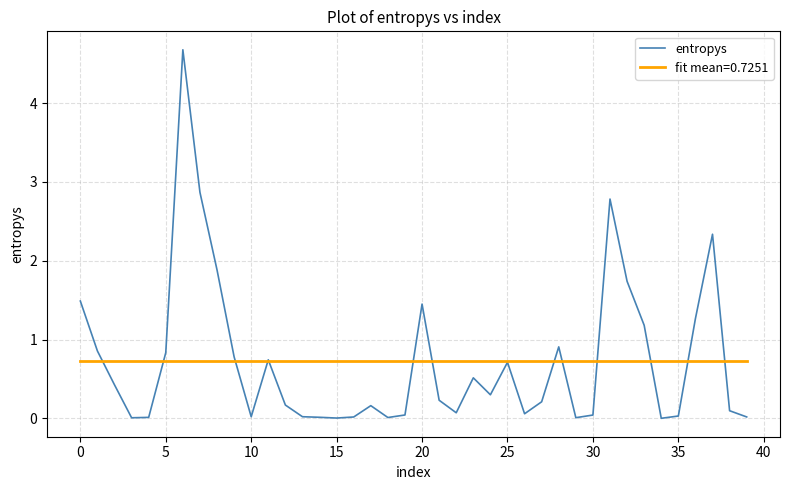

Which series has the largest range (max minus min)?

entropys